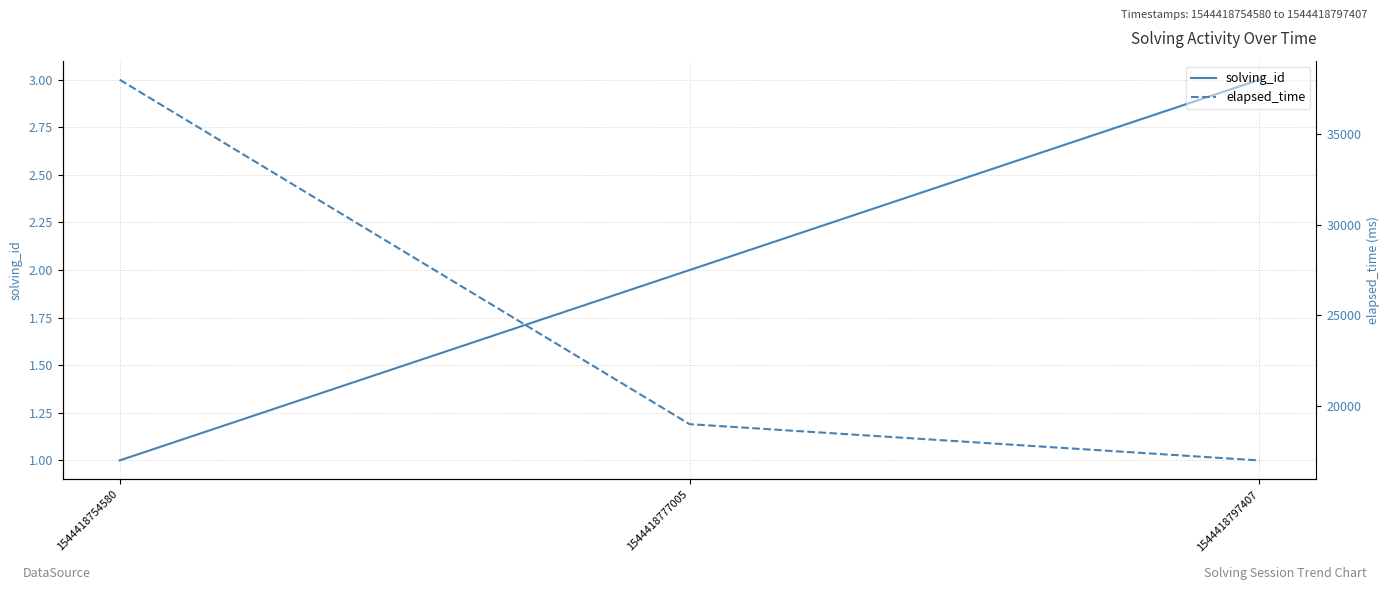

The value of solving_id at 1544418777005 is 1. True or false?

False